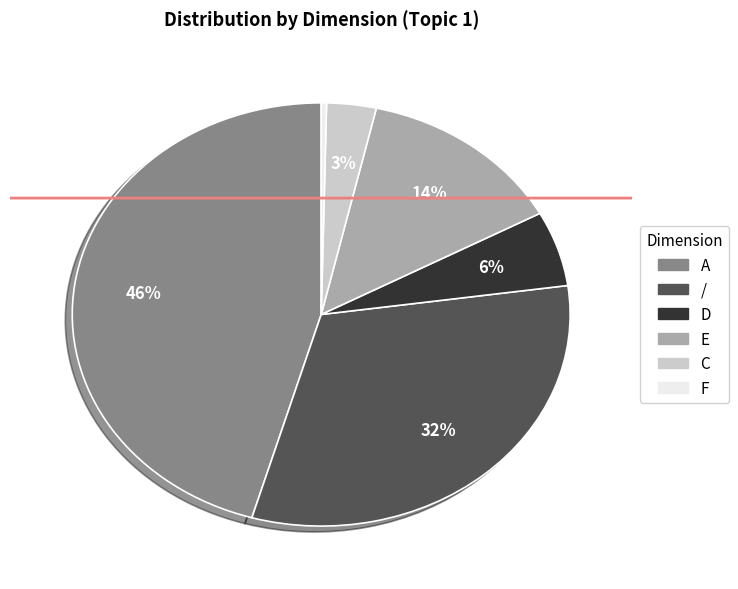

To the nearest percent, what is the combined percentage of D and C?

9%